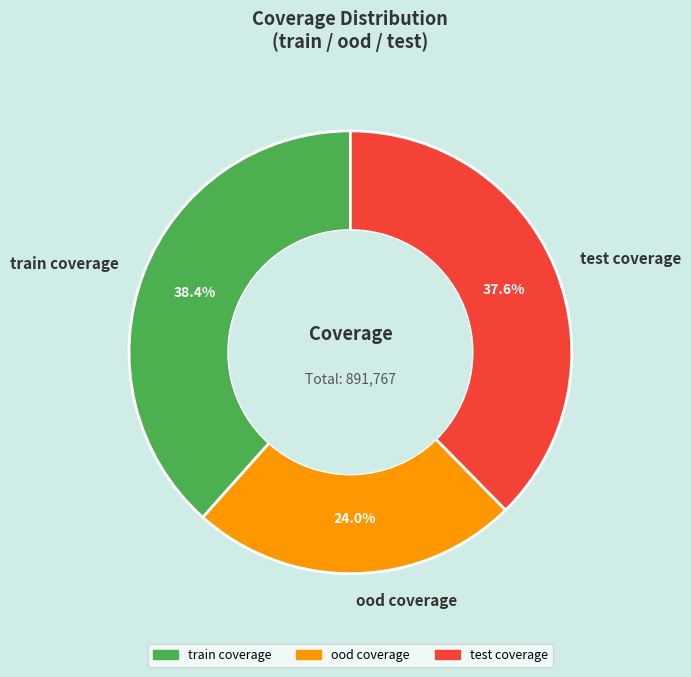

Rank the categories by value from lowest to highest.

ood coverage, test coverage, train coverage